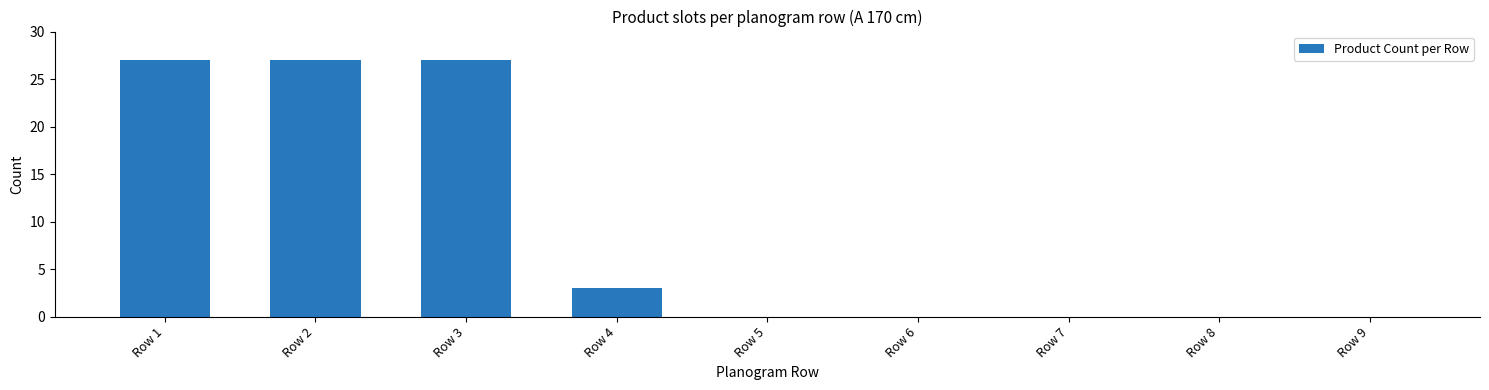

What is the change in value from Row 1 to Row 4?

-24